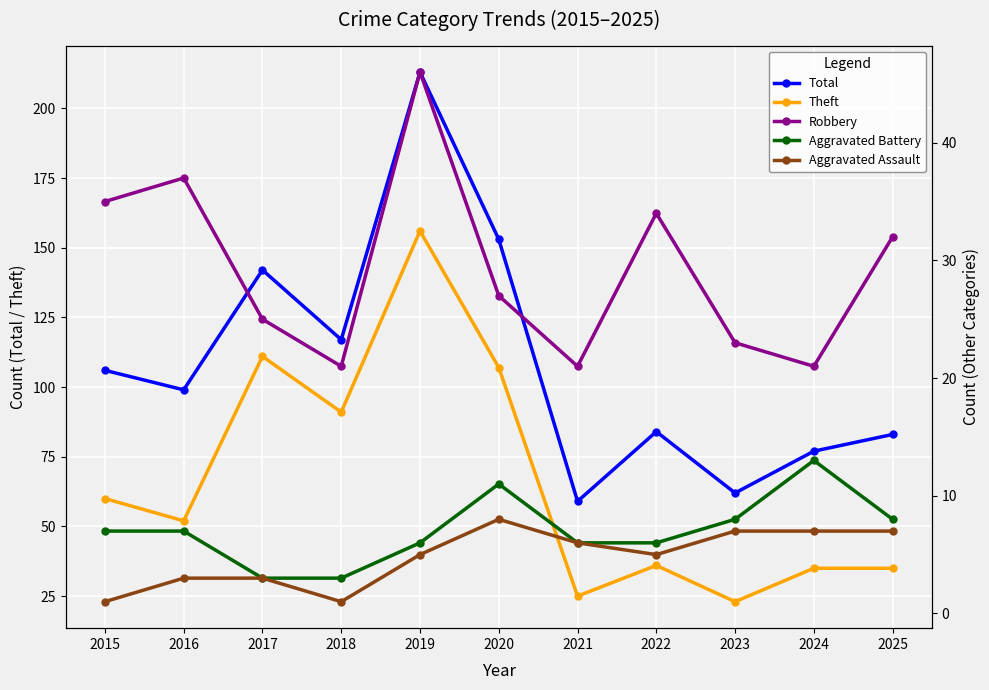

At which label does Aggravated Assault first exceed 5?

2020